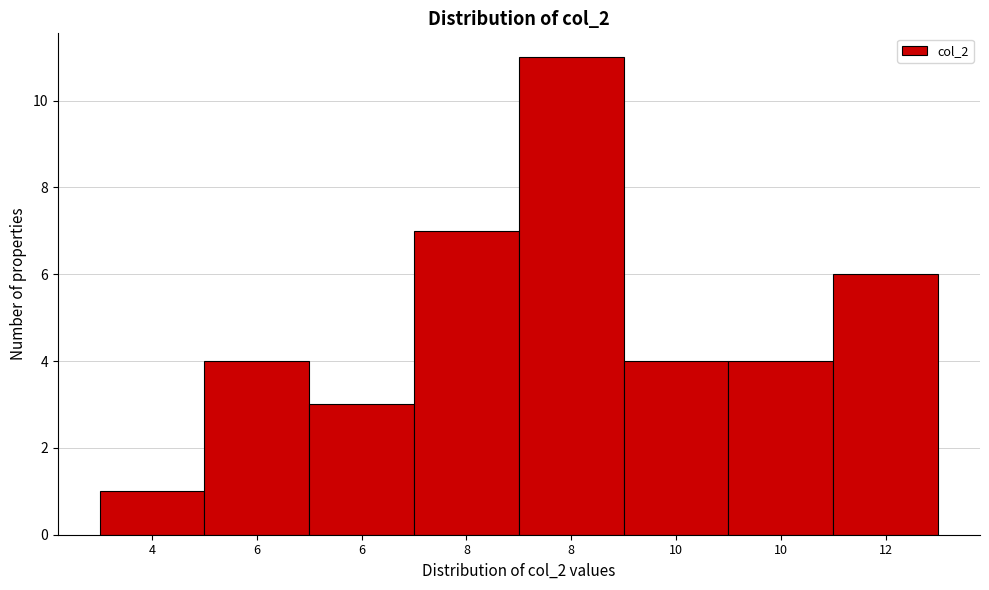

How many bars are there in total?

8